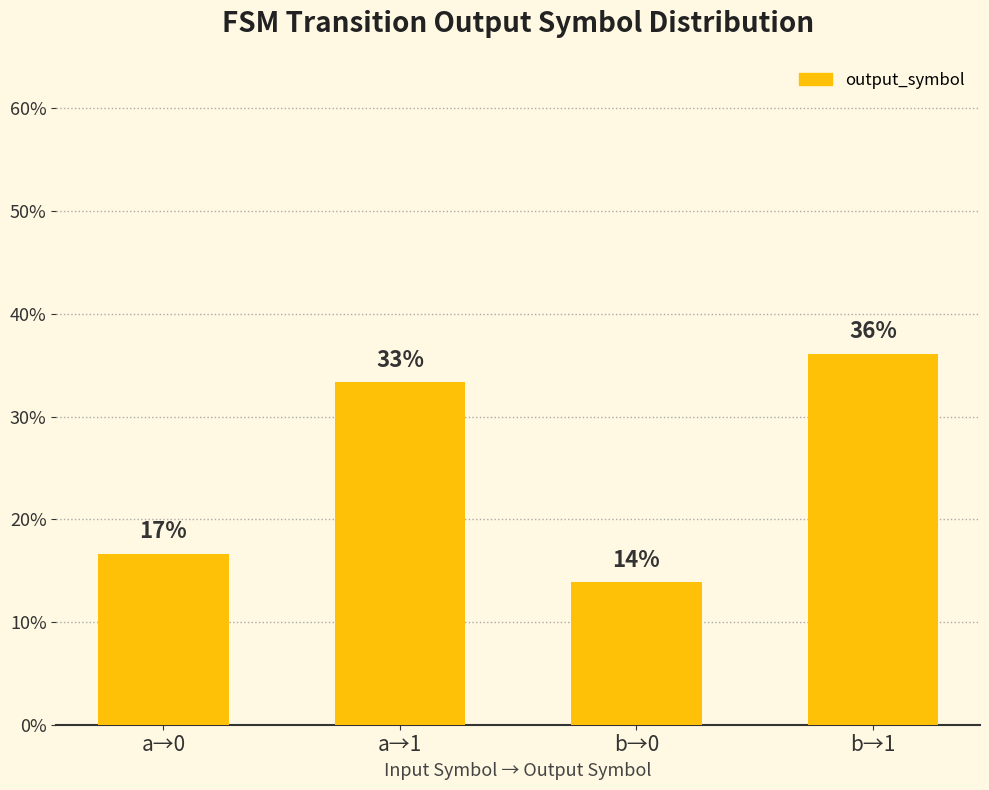

What is the sum of all values?

1.0